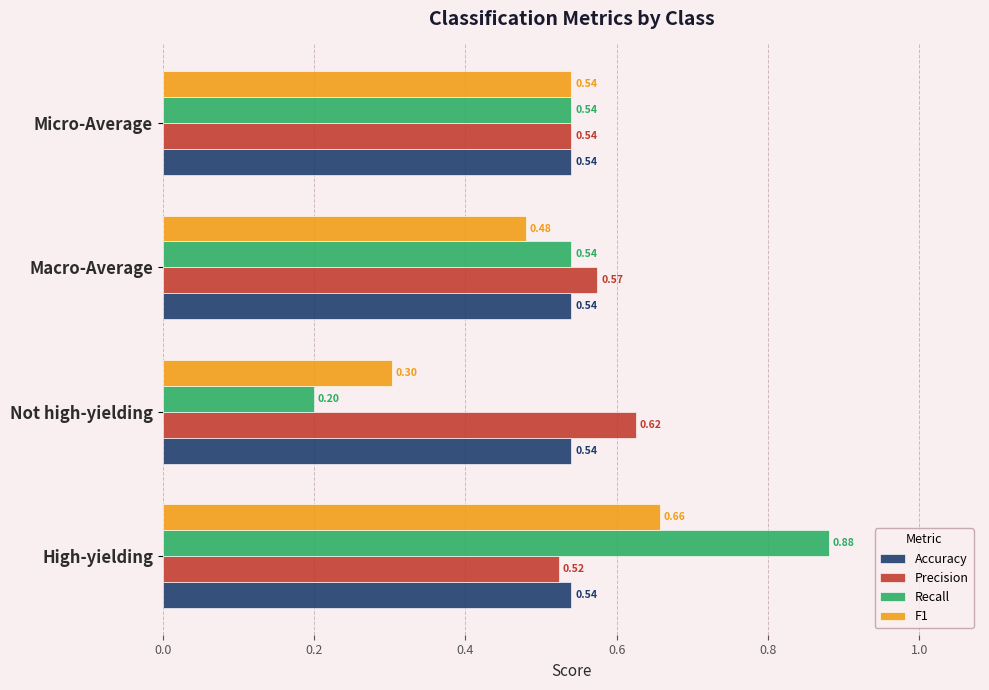

What is the sum of the Recall values at High-yielding and Macro-Average?

1.4